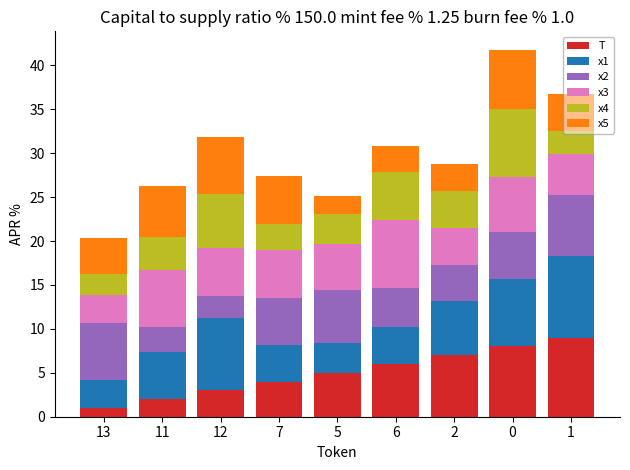

What is the difference between the T values at 0 and 12?

5.0